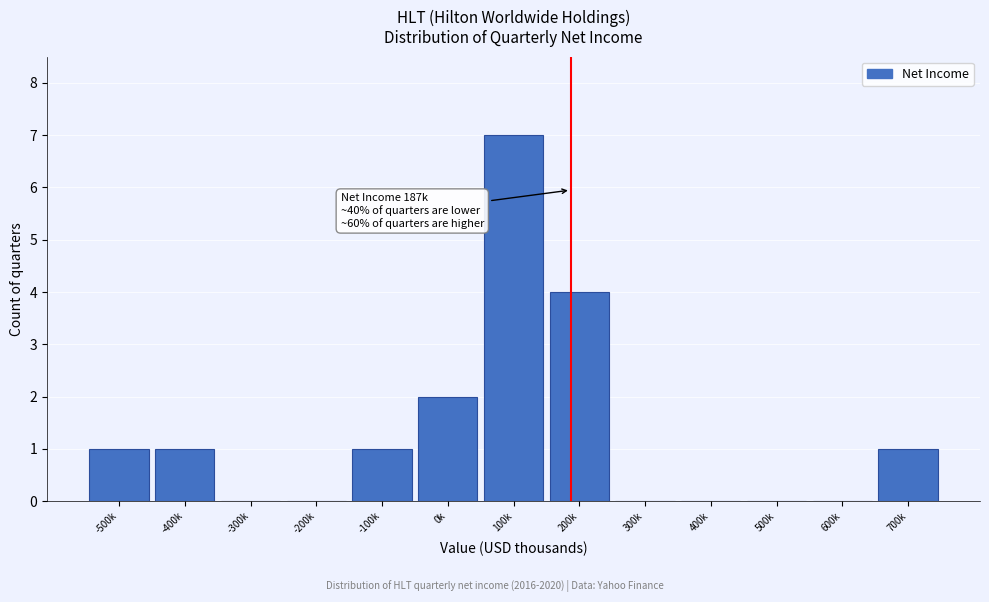

Reading right to left, what are all the values shown in this chart?

700k=1	600k=0	500k=0	400k=0	300k=0	200k=4	100k=7	0k=2	-100k=1	-200k=0	-300k=0	-400k=1	-500k=1